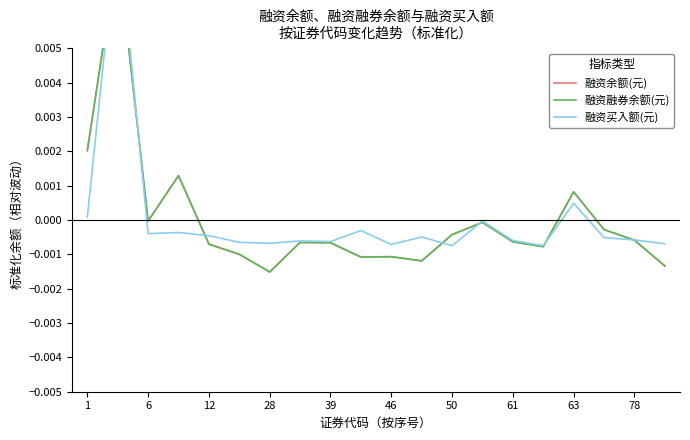

The value of 融资融券余额(元) at 12 is -0.0. True or false?

False